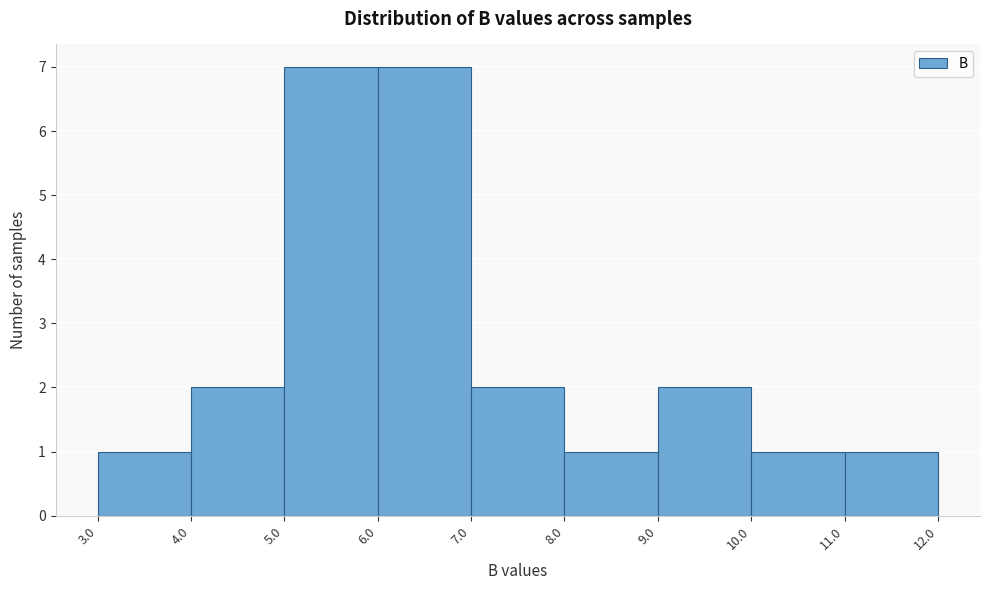

Reading left to right, transcribe this chart: for each bar, give the range it covers on the x-axis and its height. The values are not printed on the chart, so give them approximately, as read against the axis.

3.0 to 4.0: 1
4.0 to 5.0: 2
5.0 to 6.0: 7
6.0 to 7.0: 7
7.0 to 8.0: 2
8.0 to 9.0: 1
9.0 to 10.0: 2
10.0 to 11.0: 1
11.0 to 12.0: 1